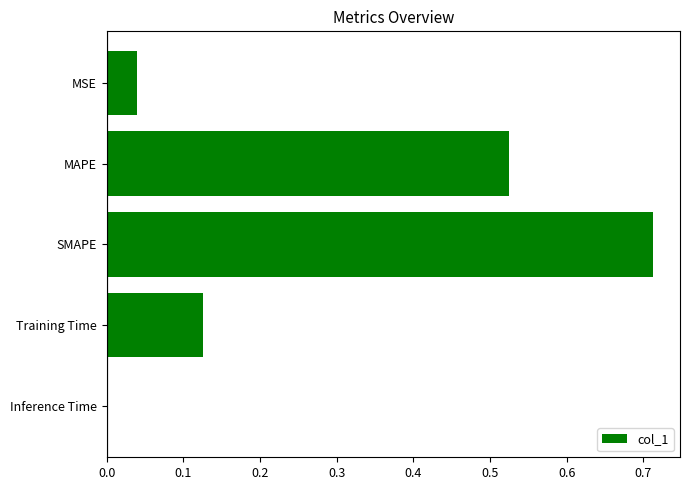

The value at MAPE is 0.7. True or false?

False